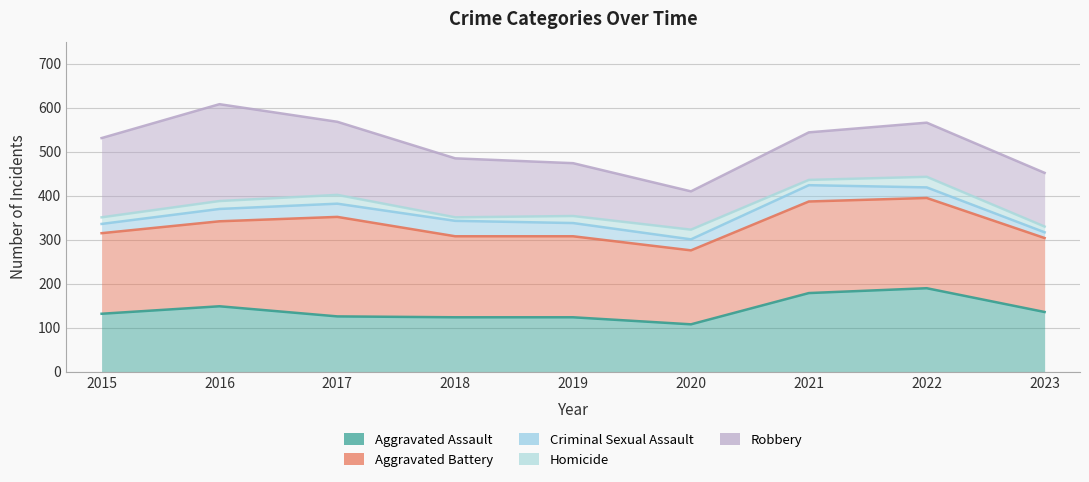

Read the Criminal Sexual Assault value at 2018, to the nearest 50.

350